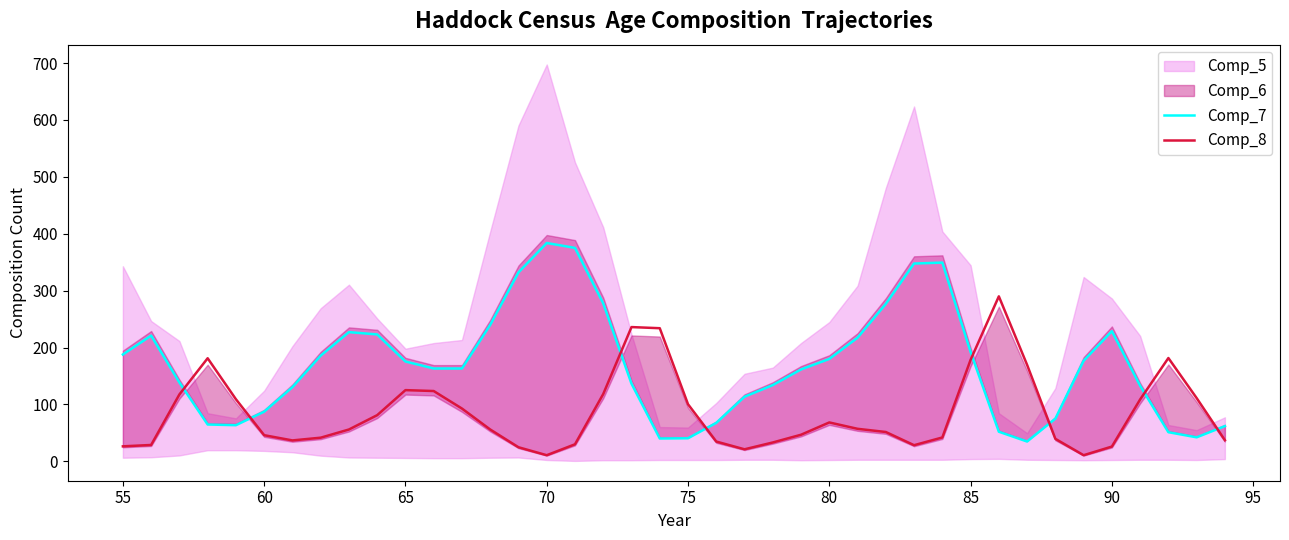

What is the highest value of the Comp_7 series?

383.8